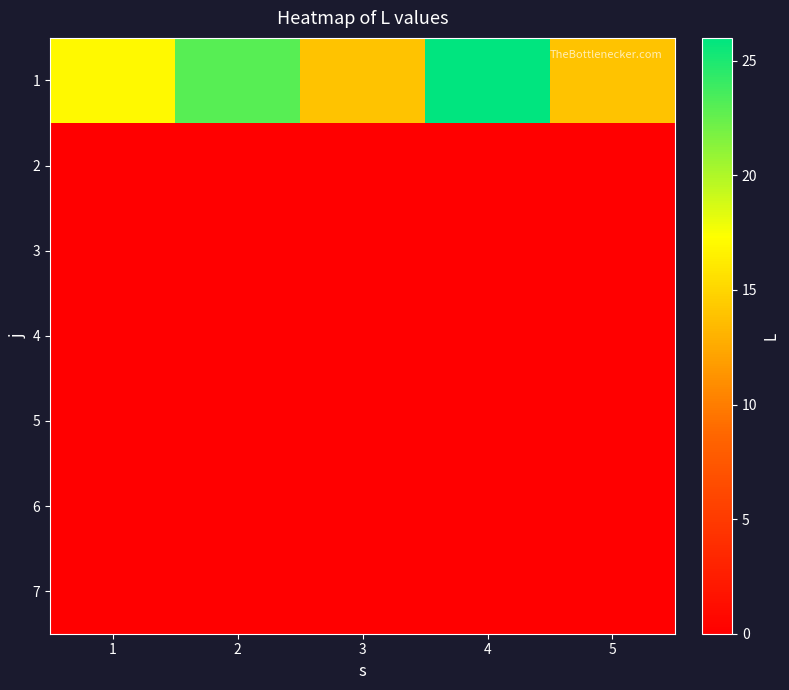

Which series has the largest total across all categories?

1